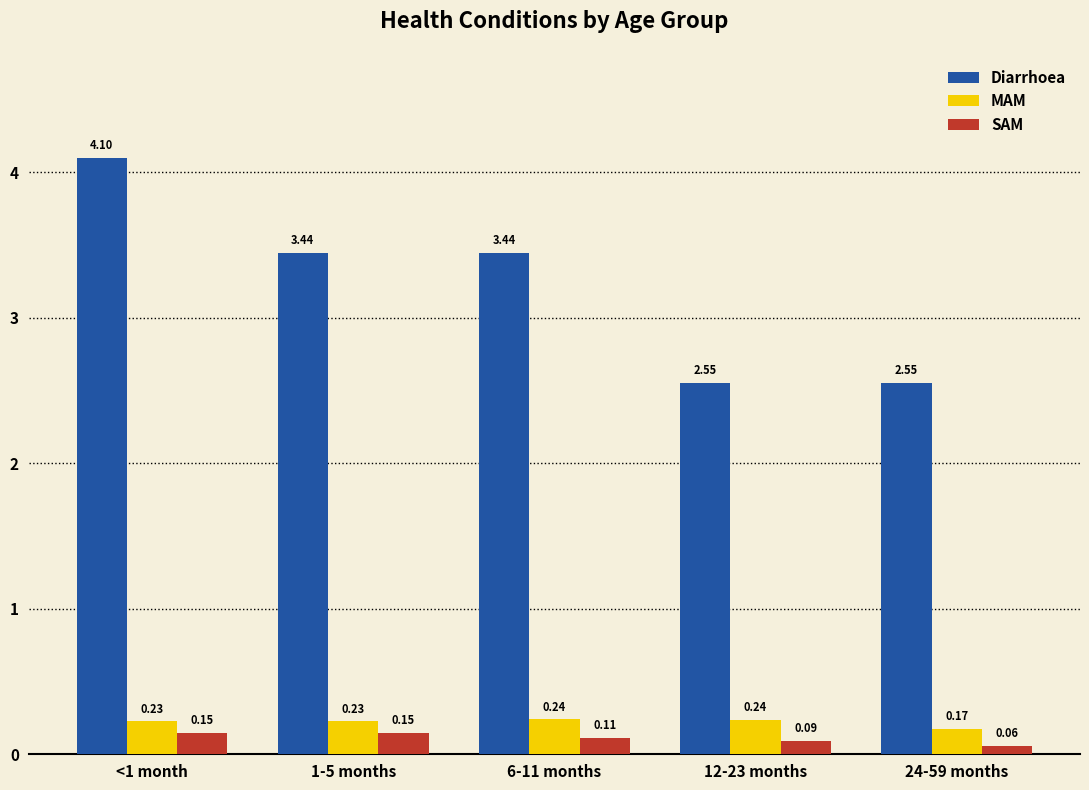

Are the bars grouped side by side (vs. stacked)?

Yes